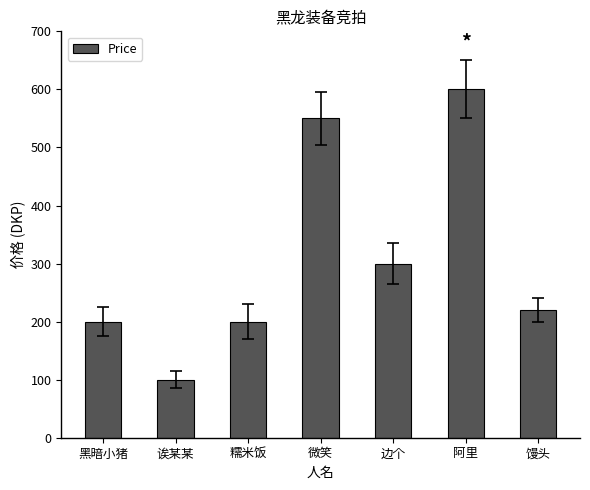

How many values are below 220?

3